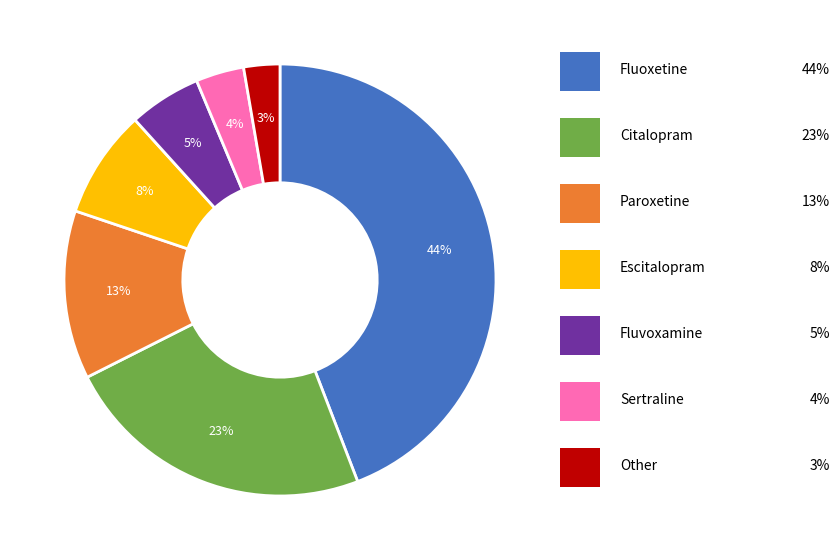

To the nearest percent, what is the average slice percentage?

14%